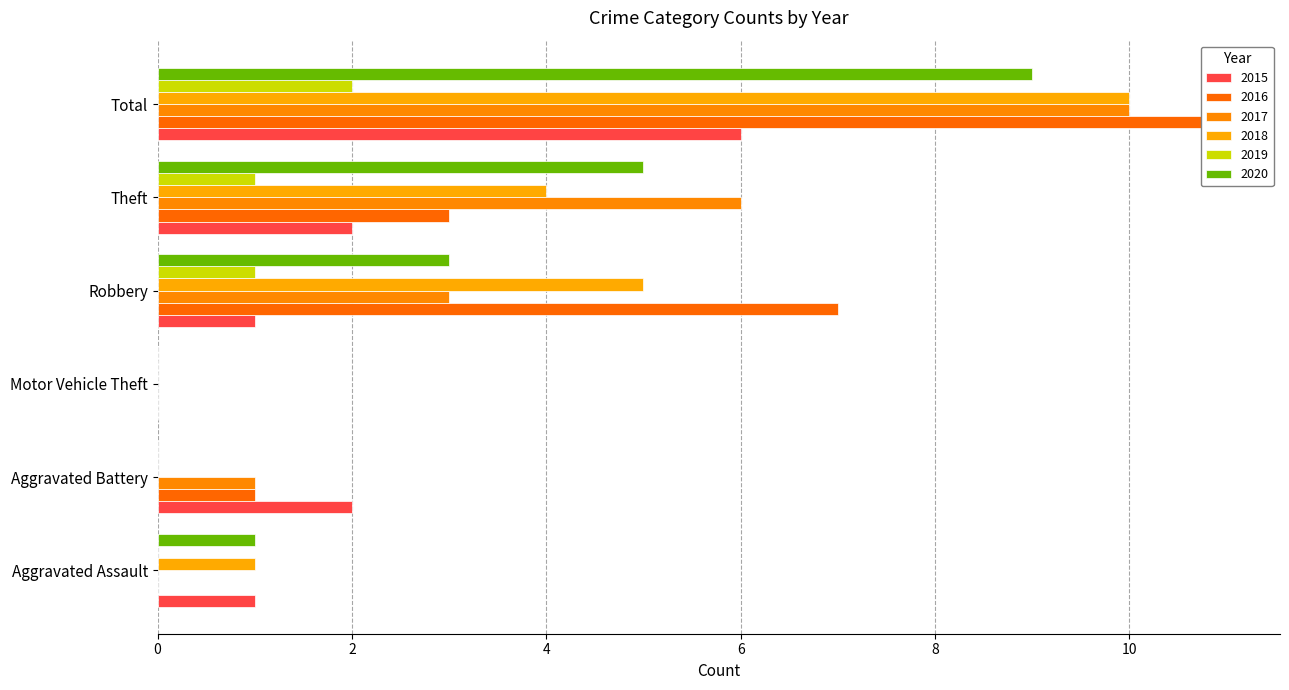

What is the label of the 4th bar from the right?

Motor Vehicle Theft